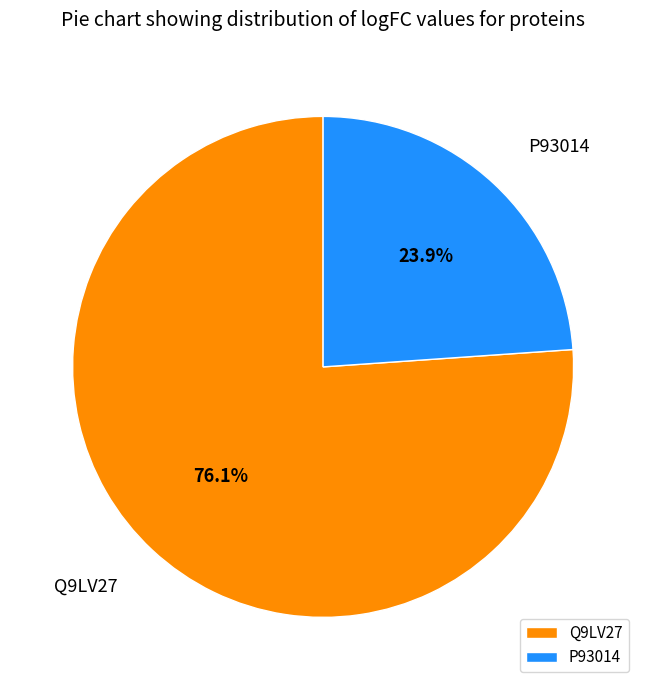

Do Q9LV27 and P93014 together represent more than half of the pie?

Yes